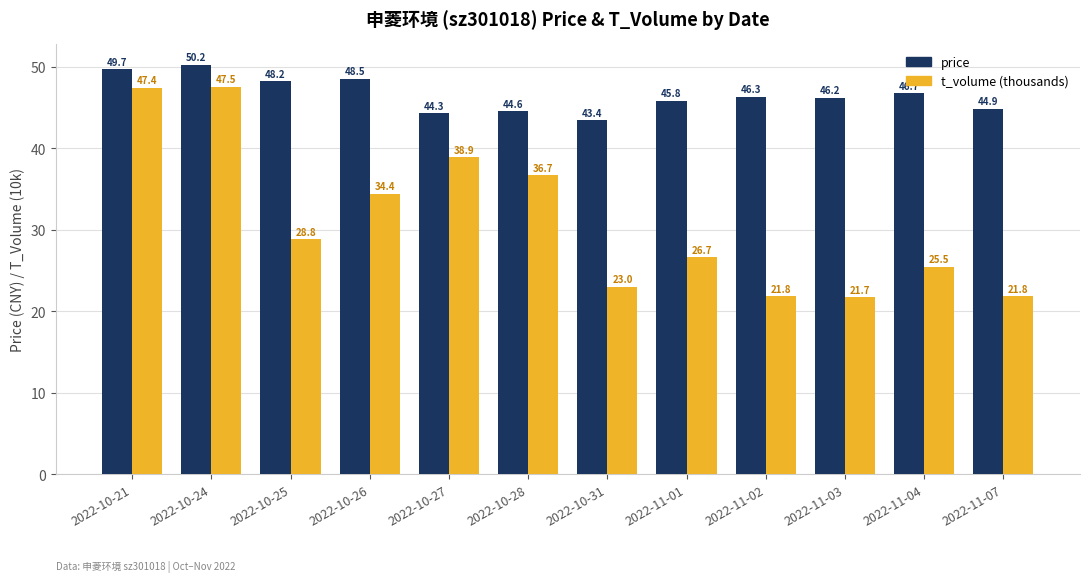

Which series has the widest spread of values?

t_volume (thousands)